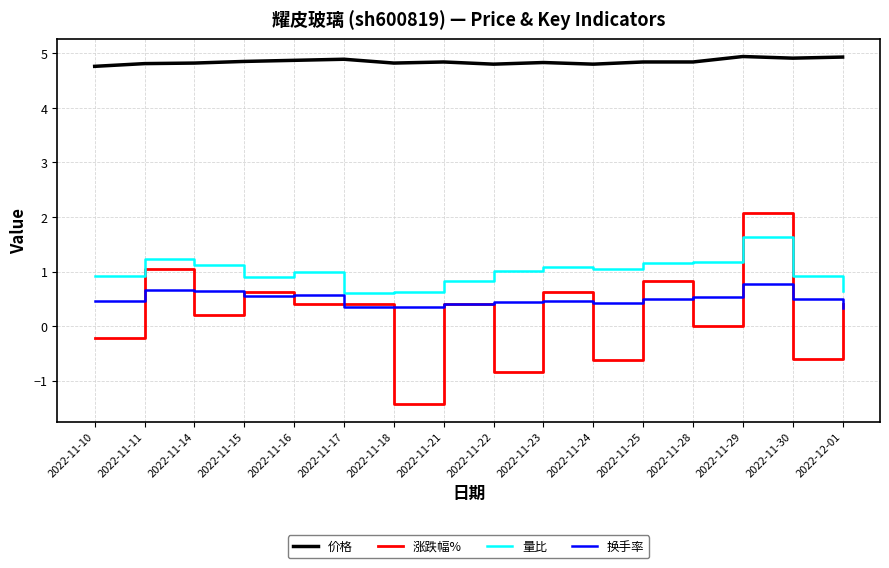

What position from the right is 2022-12-01?

1